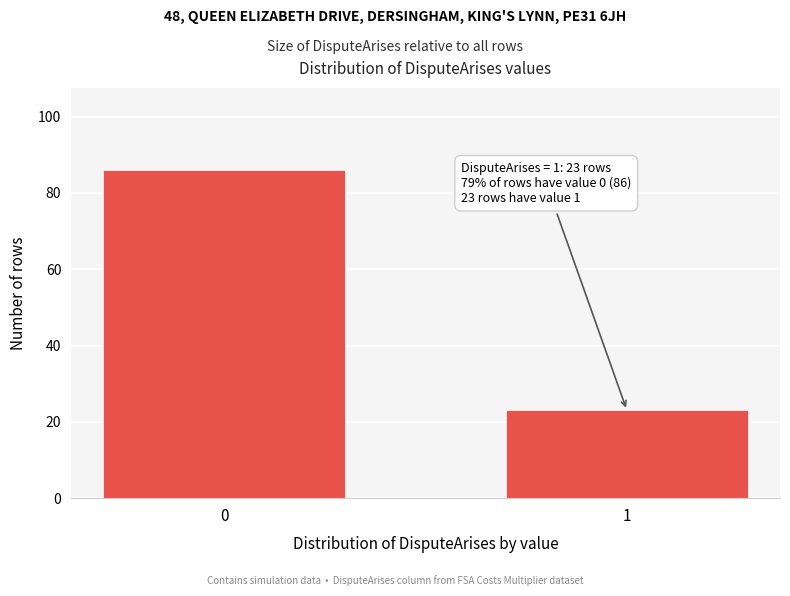

Reading left to right, extract all data points from this chart.

86	23